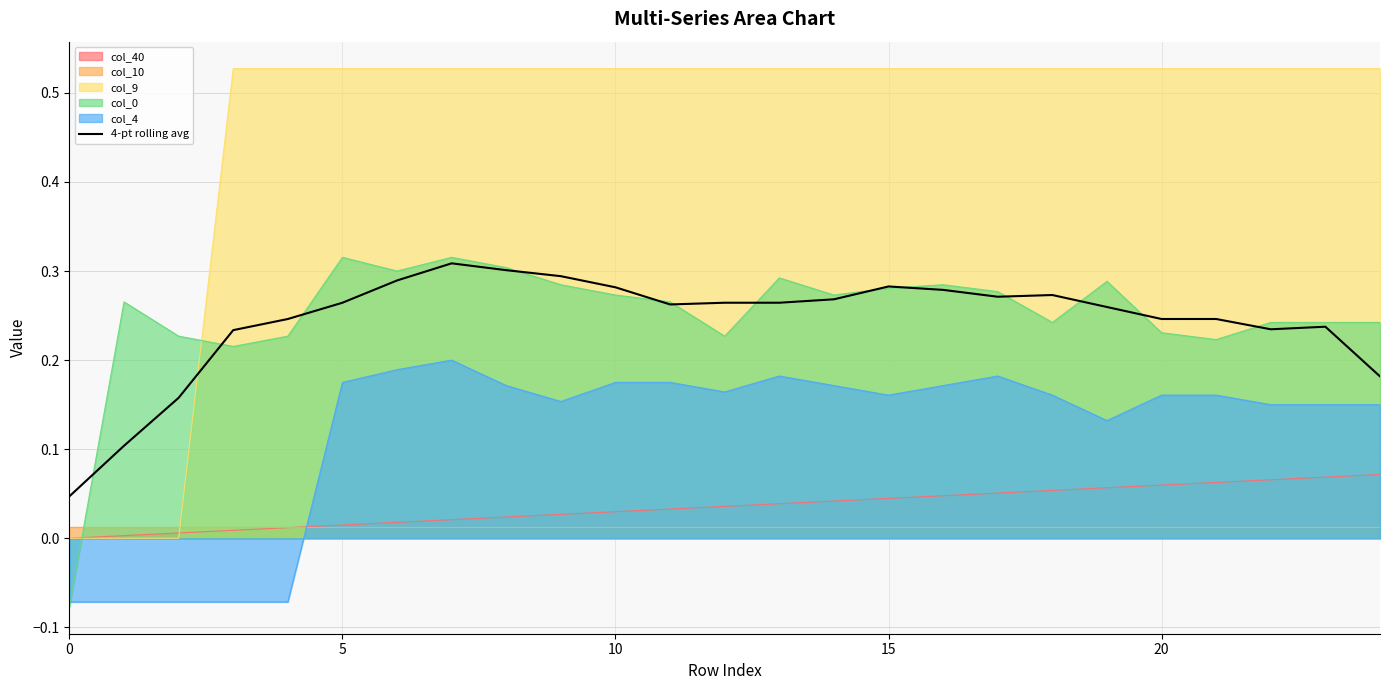

Count the values in the range 0 to 1.

25